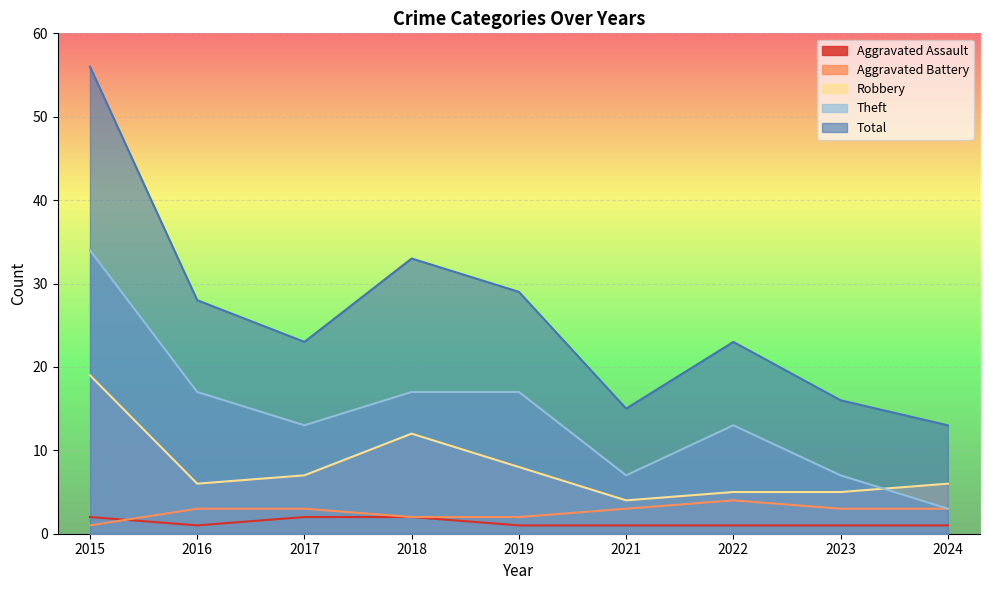

Which has a higher value, 2024 or 2023?

2024